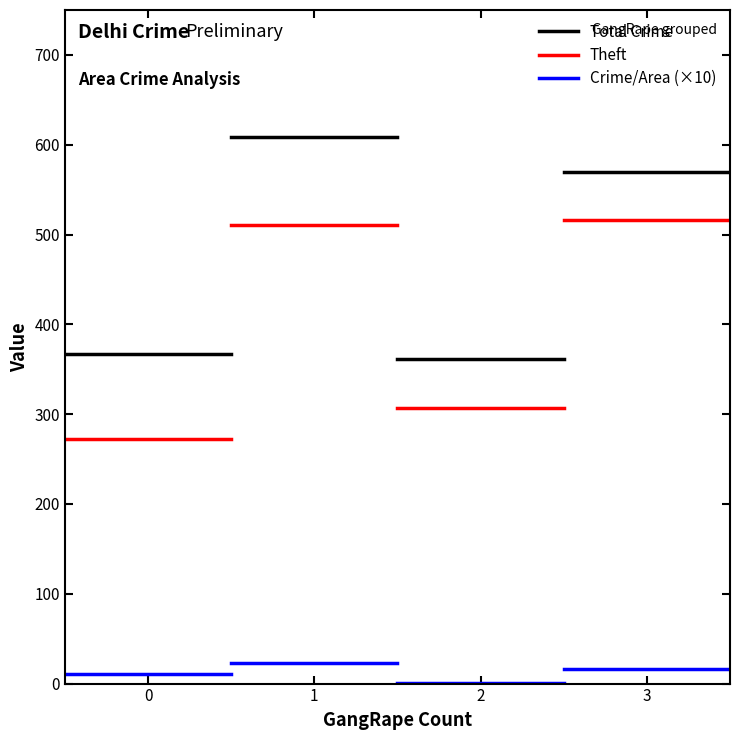

Does the chart have visible grid lines?

No